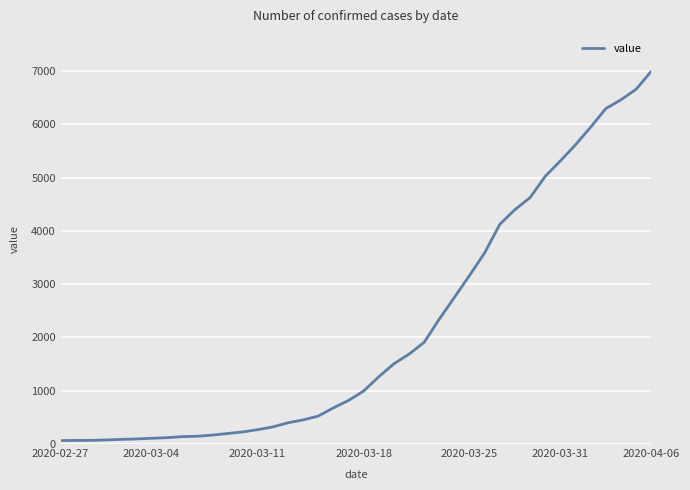

How many values are below 993?

20